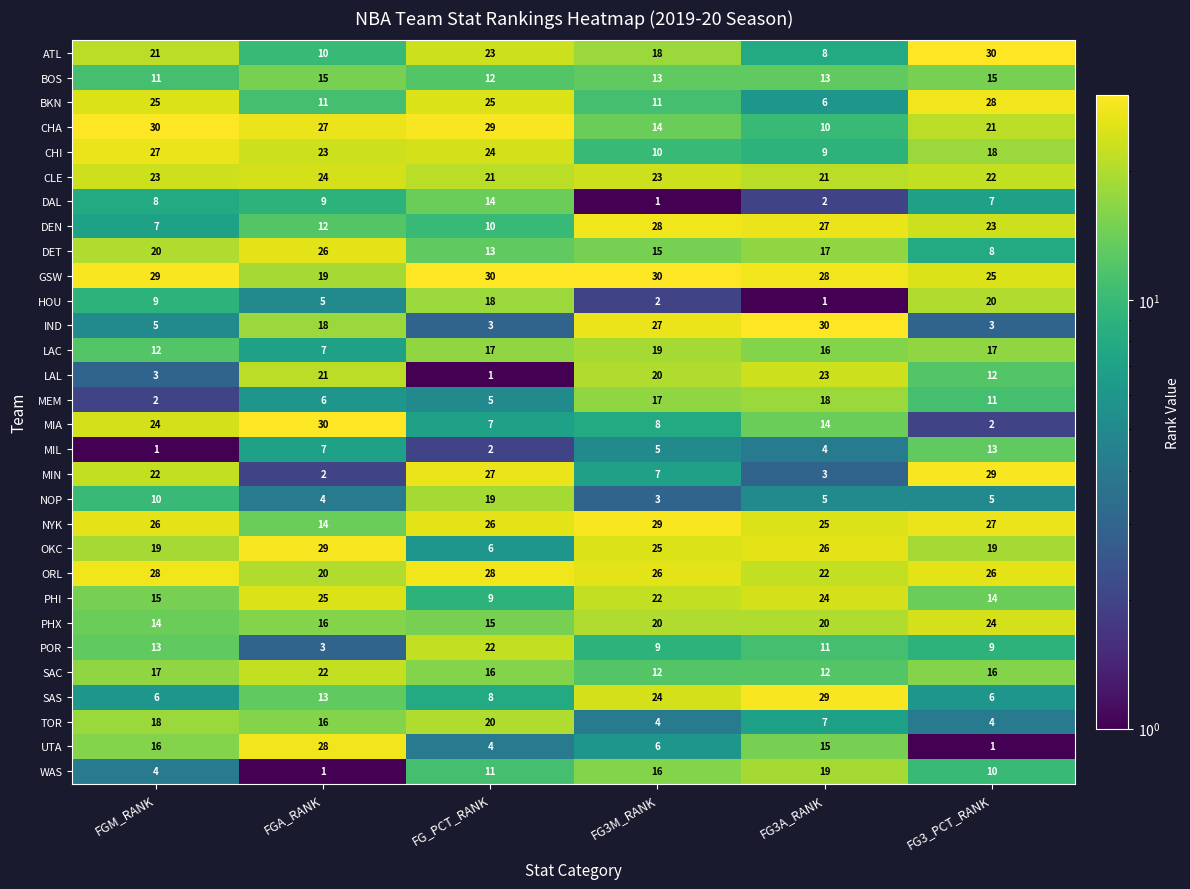

What is the smallest value displayed?

1